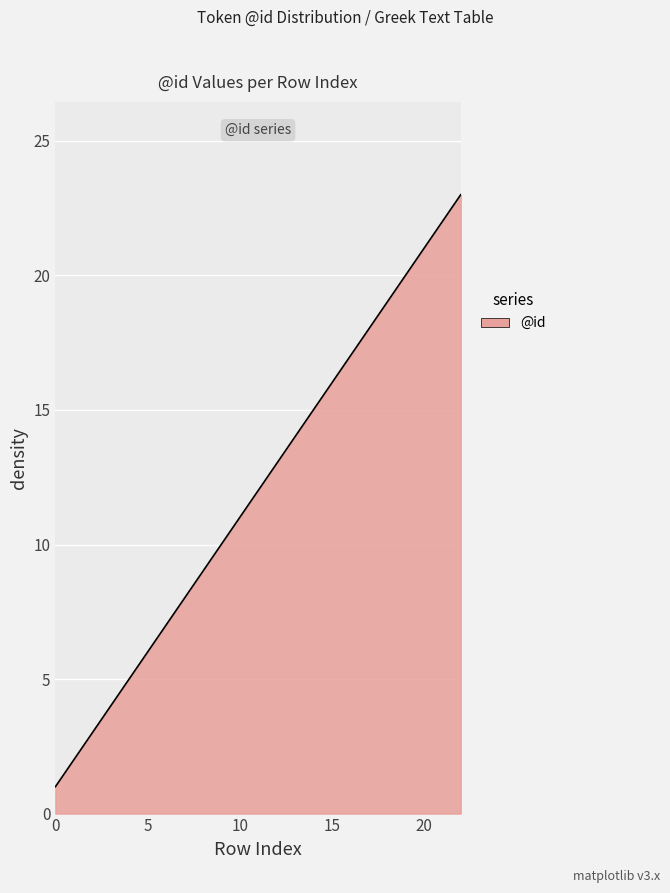

How many lines are shown in the chart?

1